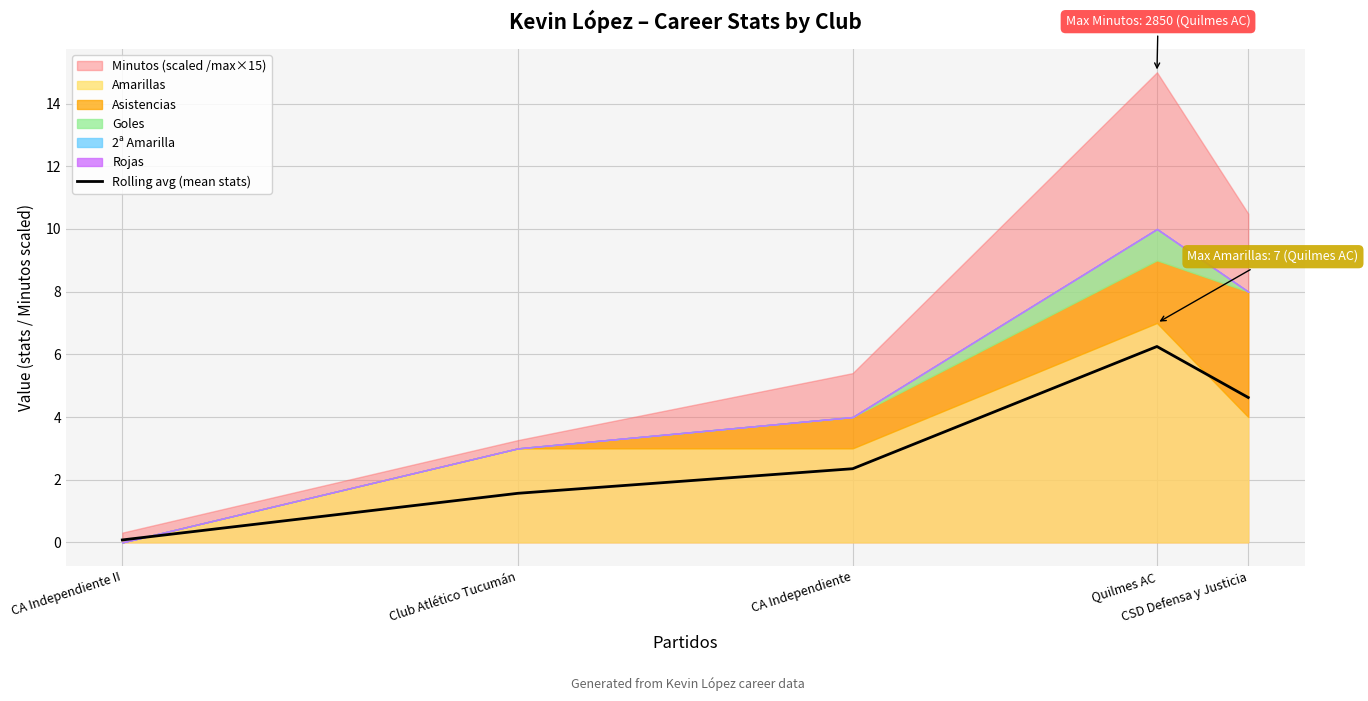

Between CSD Defensa y Justicia and Club Atlético Tucumán, which is larger?

CSD Defensa y Justicia